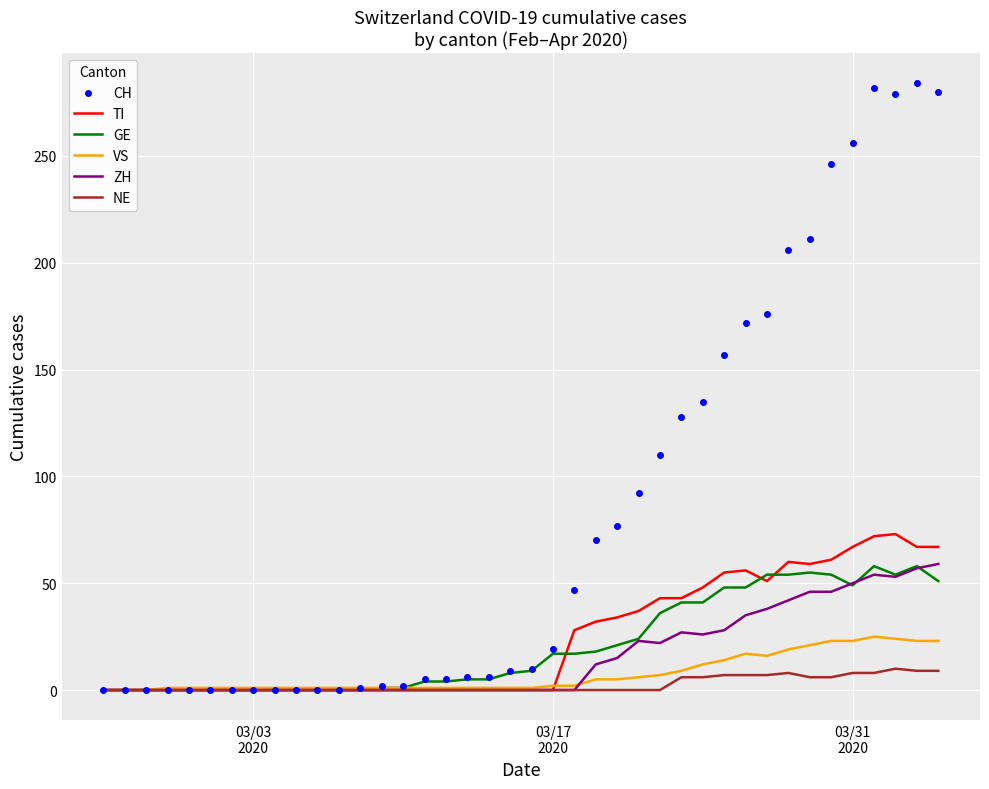

Which series has the widest spread of values?

CH